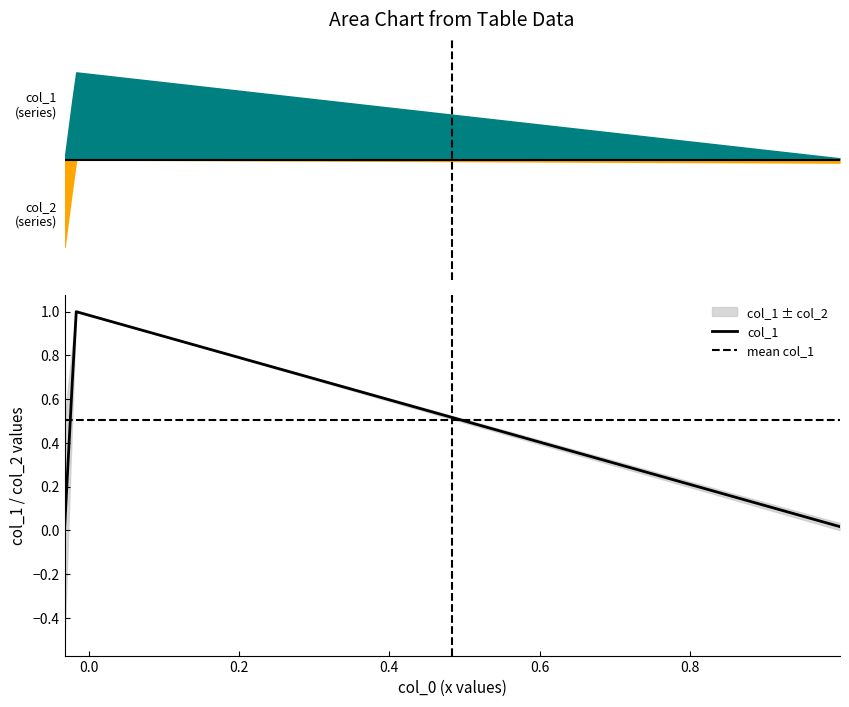

What is the sum of all col_2 values?

1.0